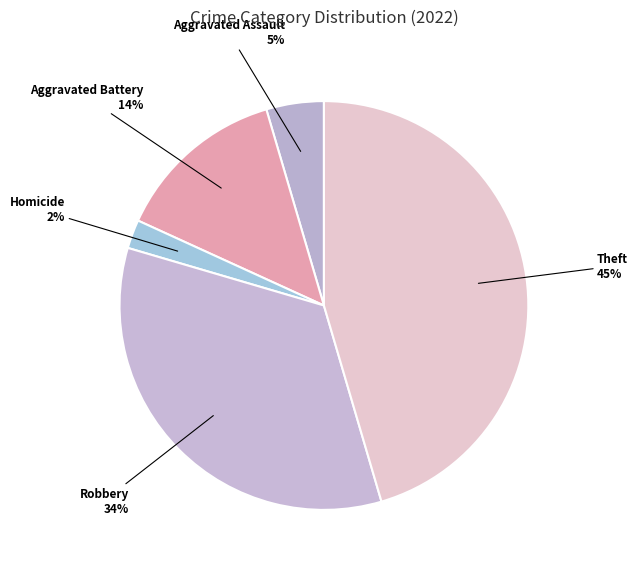

Does any single category account for the majority?

No